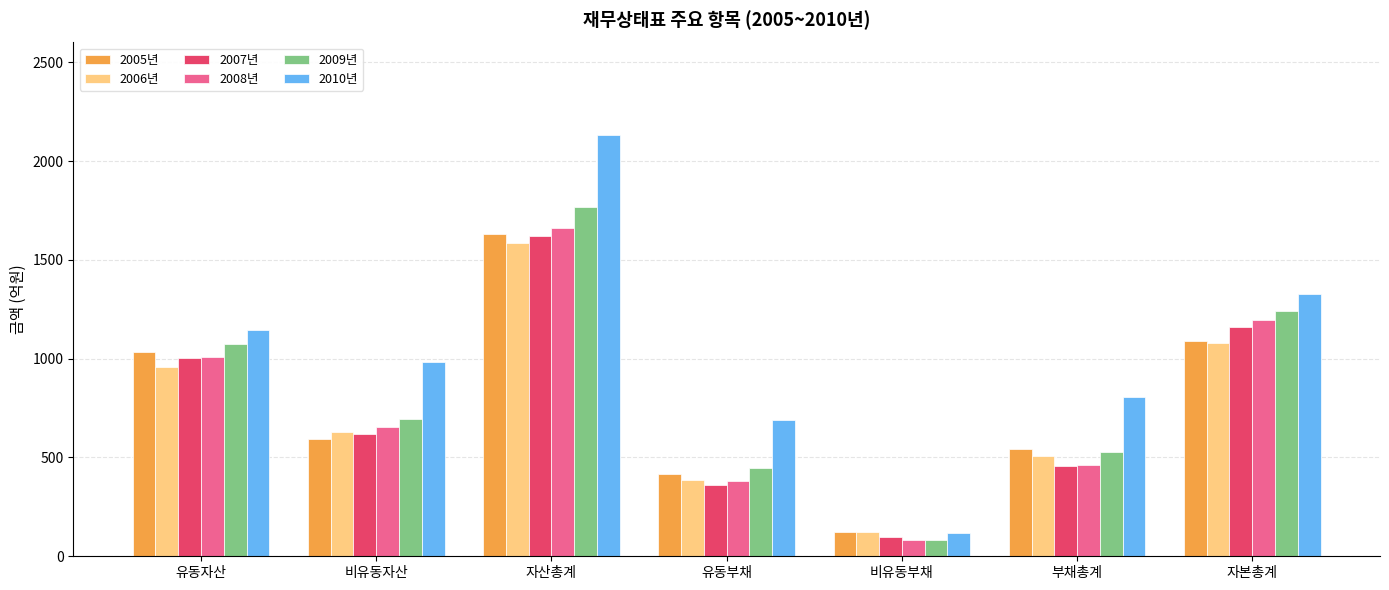

What is the total value across all series at 비유동자산?

4172.6